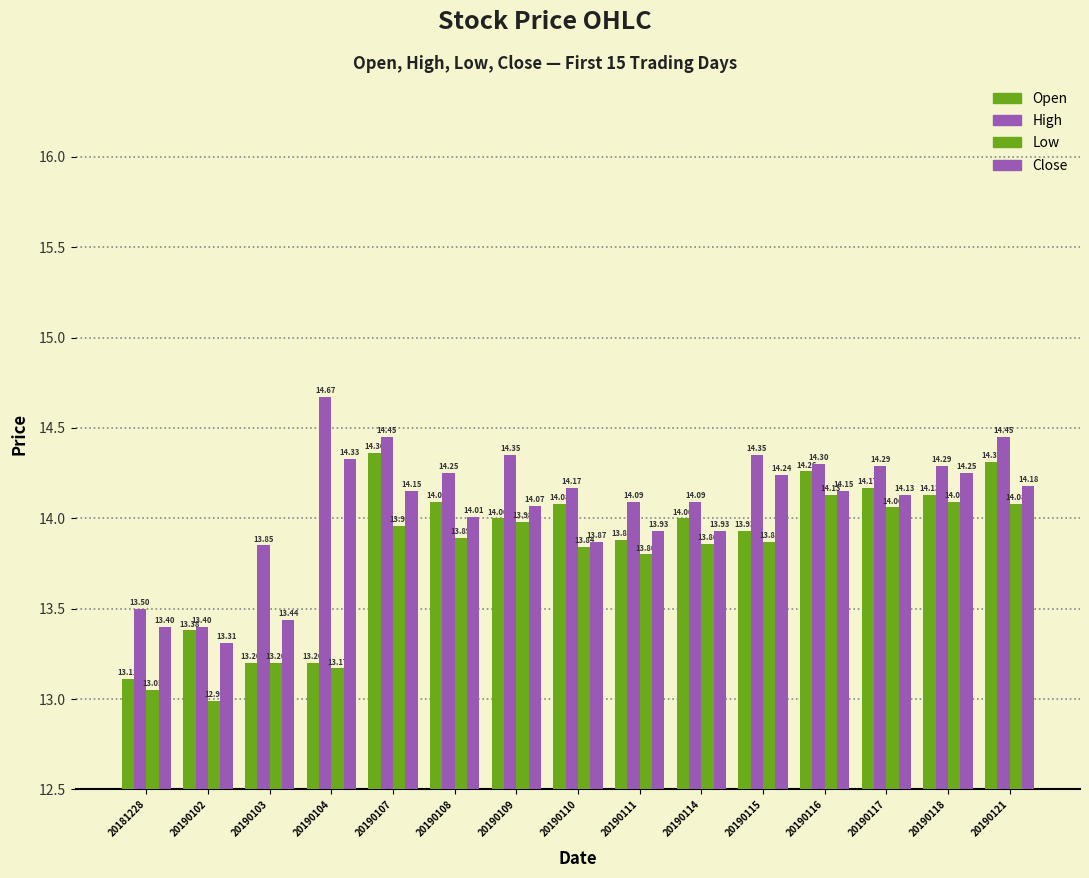

Reading left to right, list all the values displayed in this chart.

Open: 13.1	13.4	13.2	13.2	14.4	14.1	14.0	14.1	13.9	14.0	13.9	14.3	14.2	14.1	14.3
High: 13.5	13.4	13.8	14.7	14.4	14.2	14.3	14.2	14.1	14.1	14.3	14.3	14.3	14.3	14.4
Low: 13.1	13.0	13.2	13.2	14.0	13.9	14.0	13.8	13.8	13.9	13.9	14.1	14.1	14.1	14.1
Close: 13.4	13.3	13.4	14.3	14.2	14.0	14.1	13.9	13.9	13.9	14.2	14.2	14.1	14.2	14.2